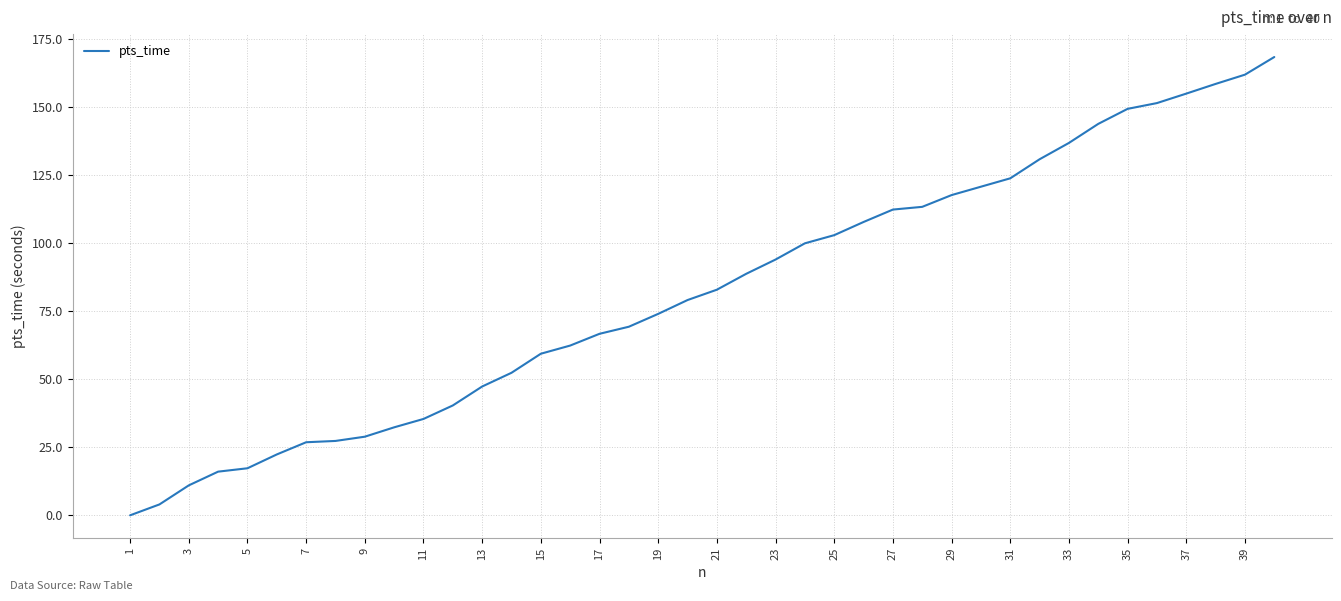

Reading left to right, transcribe all the data shown in this chart.

0.0	4.0	11.0	16.0	17.3	22.4	26.8	27.3	28.9	32.3	35.4	40.4	47.3	52.4	59.4	62.4	66.7	69.3	74.0	79.1	82.9	88.7	94.0	99.9	102.9	107.8	112.3	113.3	117.6	120.7	123.8	130.8	136.8	143.8	149.3	151.4	154.9	158.5	161.9	168.4